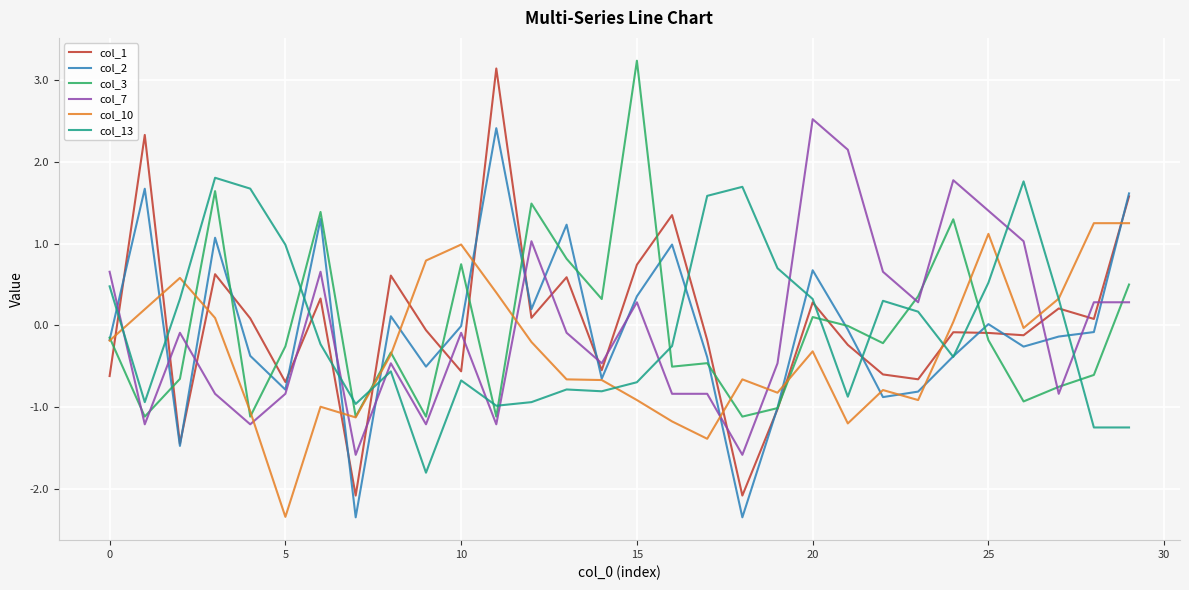

What is the minimum value shown in the chart?

-2.4